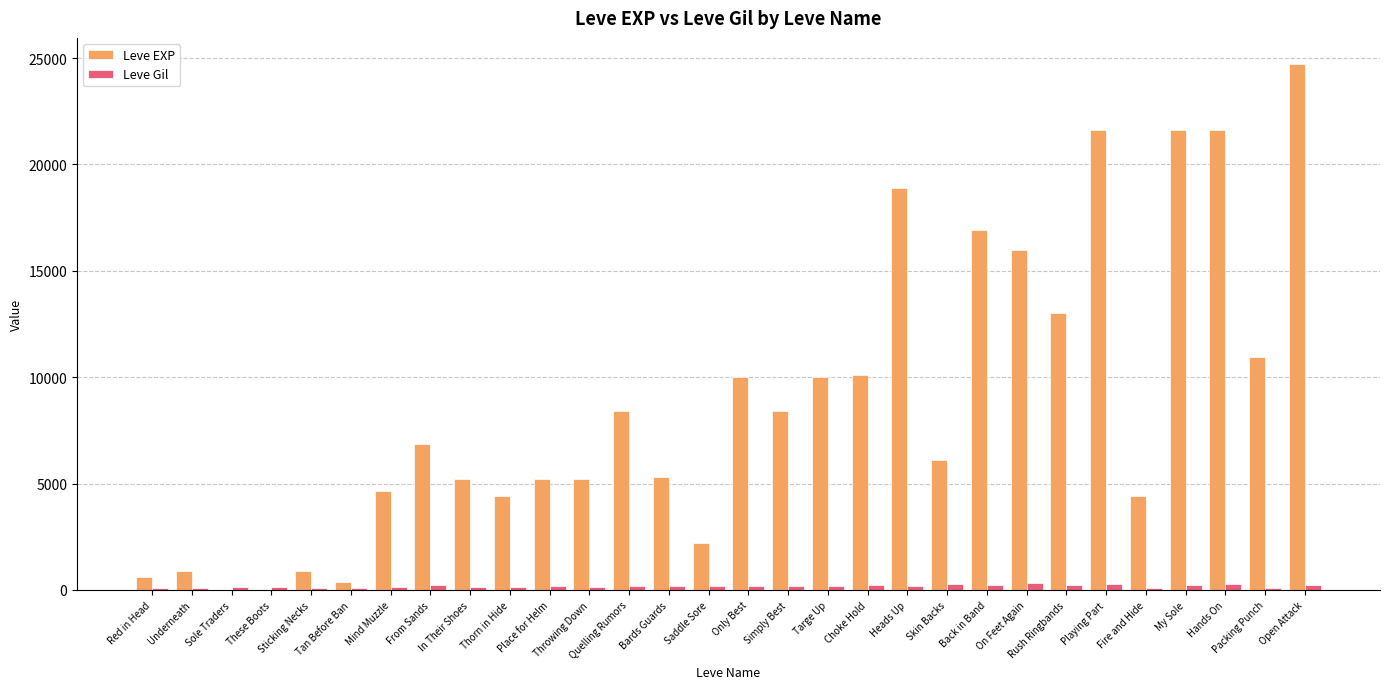

How many categories are shown in the chart?

30